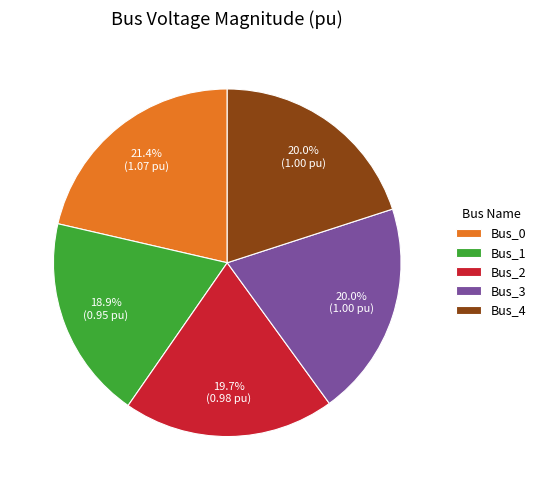

How many slices are in this pie chart?

5